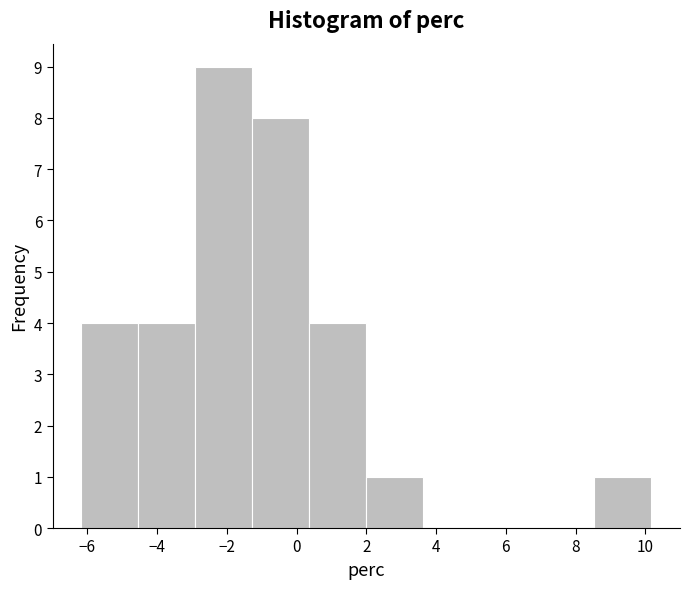

Reading left to right, transcribe this chart: for each bar, give the range it covers on the x-axis and its height. Neither the bar edges nor the heights are printed on the chart, so give them approximately, as read against the axes.

-6.2 to -4.6: 4
-4.6 to -3.0: 4
-3.0 to -1.2: 9
-1.2 to 0.4: 8
0.4 to 2.0: 4
2.0 to 3.6: 1
3.6 to 5.2: 0
5.2 to 7.0: 0
7.0 to 8.6: 0
8.6 to 10.2: 1